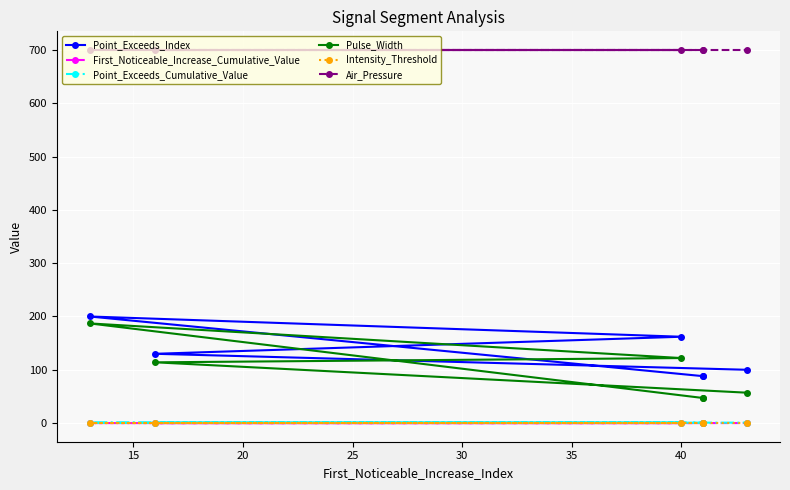

What is the value of the Intensity_Threshold point at the 6th from the left?

0.8